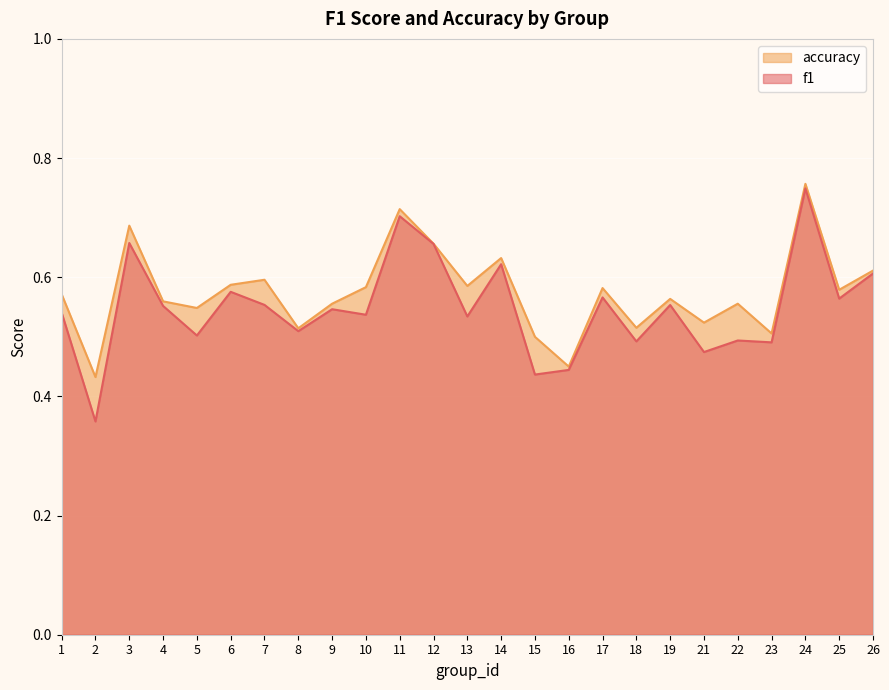

How many lines are shown in the chart?

2